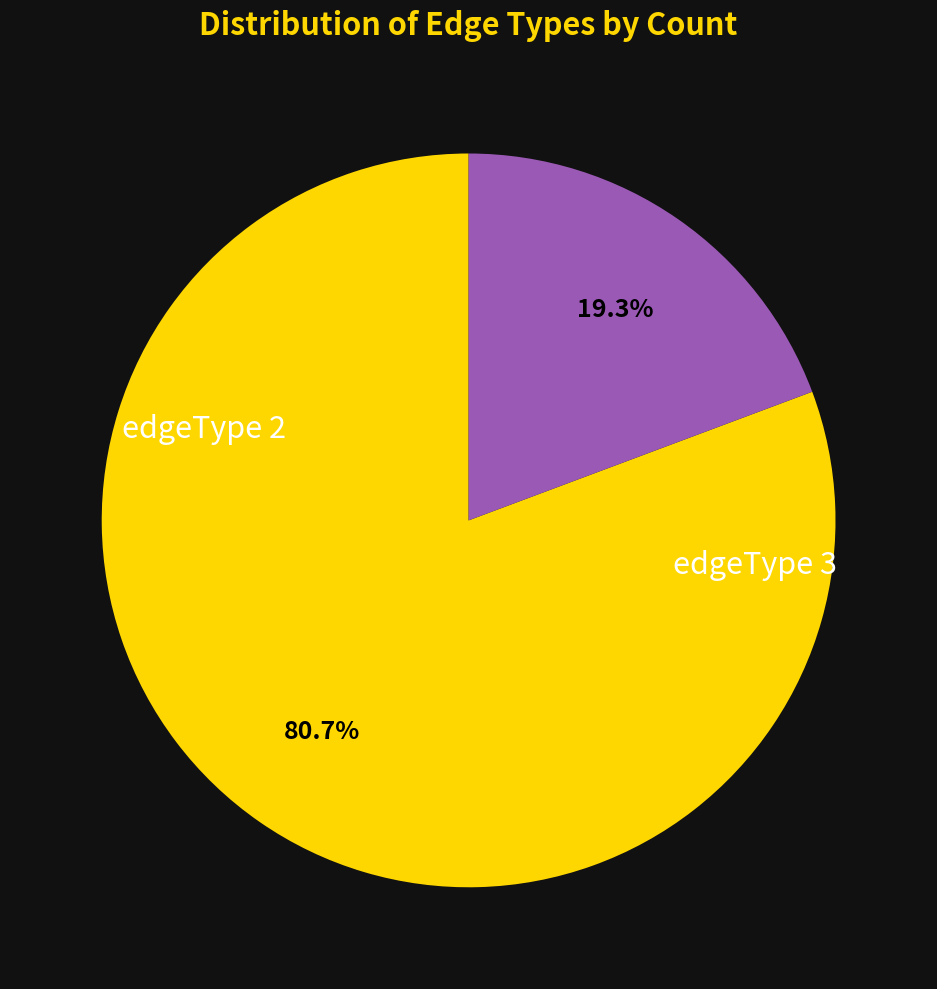

Is there a majority slice in this chart?

Yes